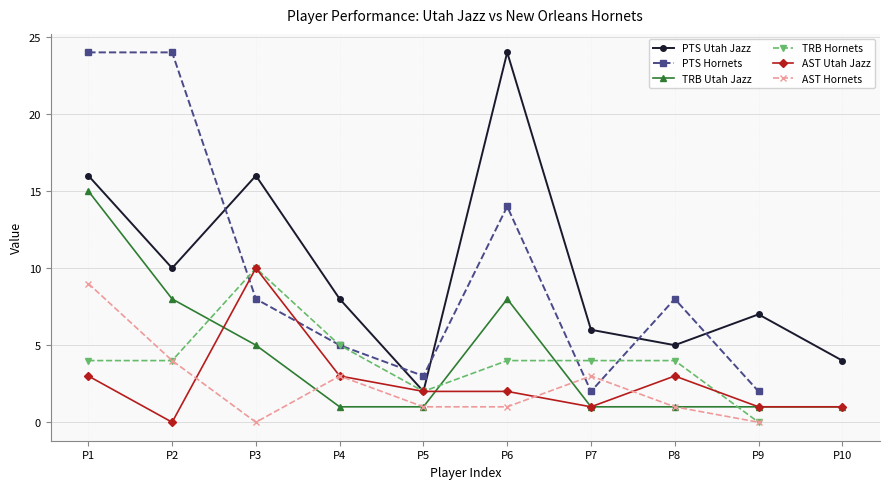

At which label does PTS Hornets reach its peak?

P1